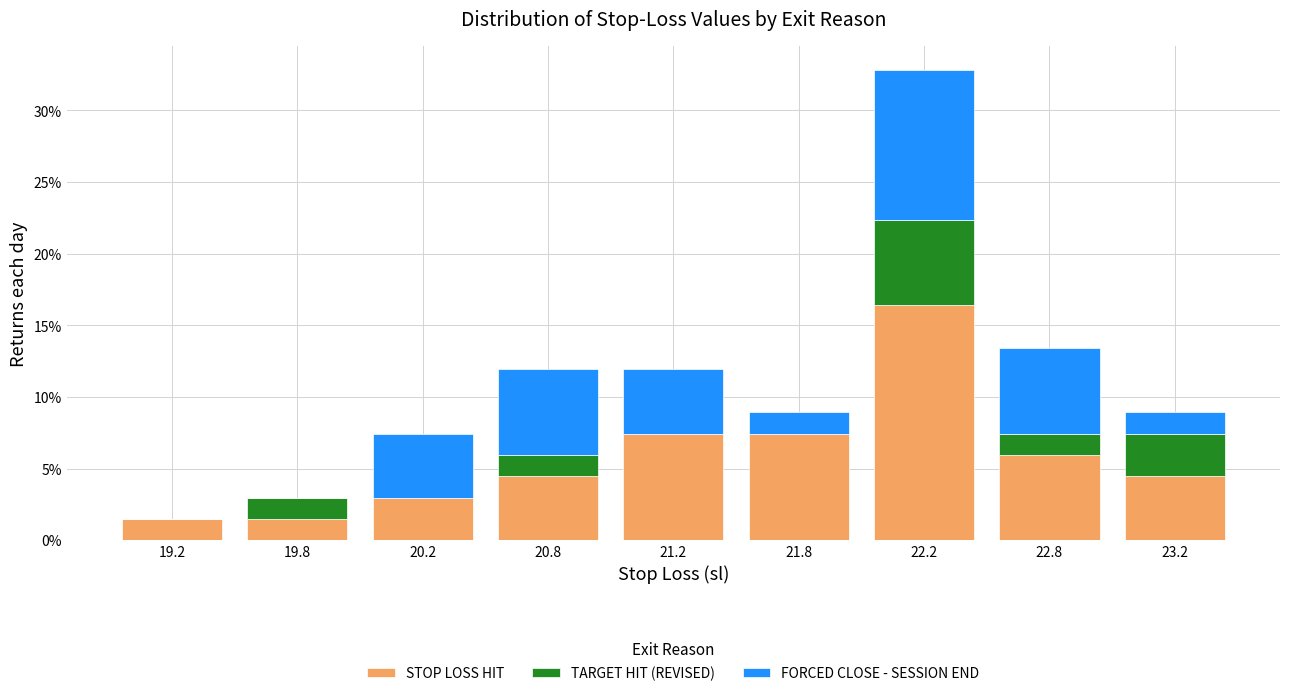

Reading right to left, what are the values for STOP LOSS HIT?

23.2=4.5	22.8=6.0	22.2=16.4	21.8=7.5	21.2=7.5	20.8=4.5	20.2=3.0	19.8=1.5	19.2=1.5